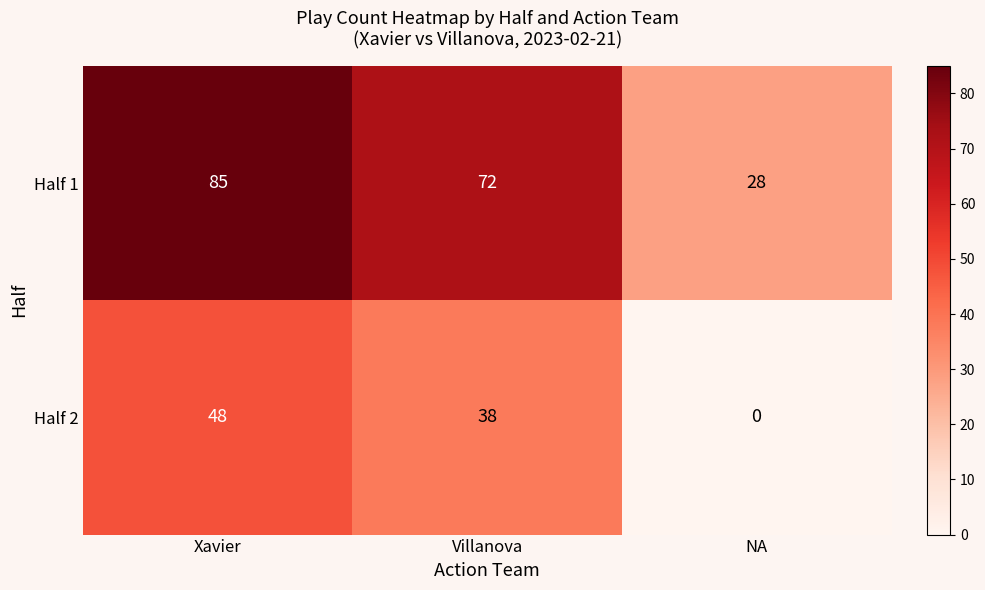

Which category has the highest value across all series?

Xavier